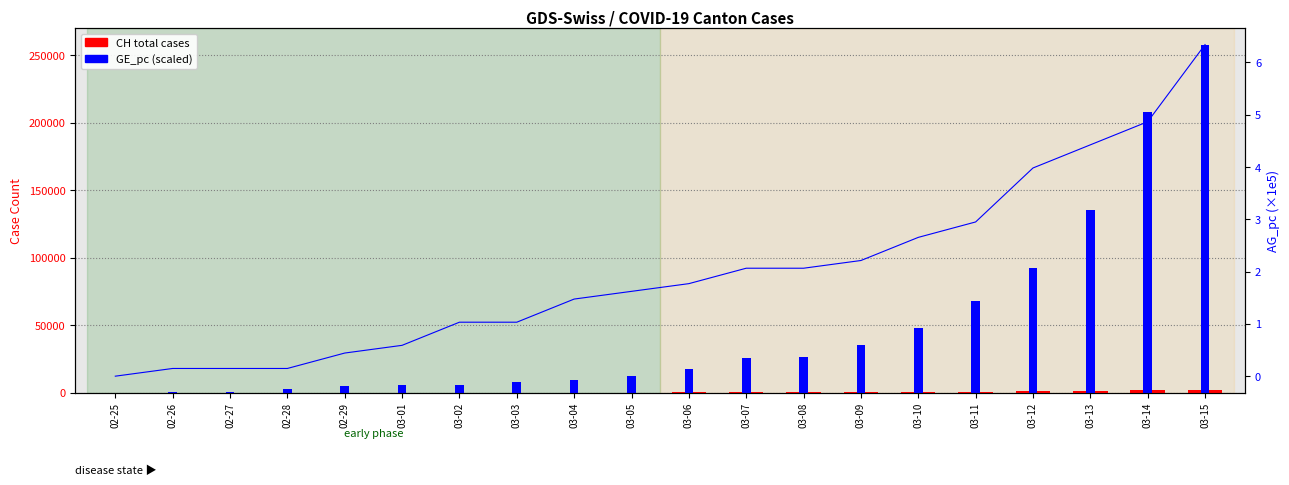

At how many categories does at least one series exceed 90588?

4